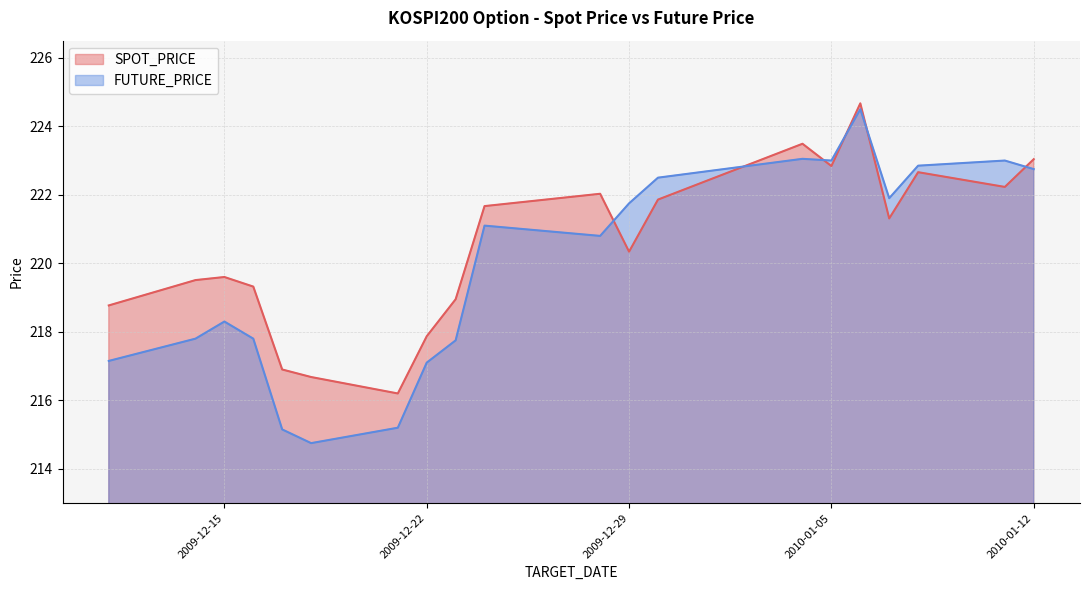

What position from the left is 2009-12-23?

9